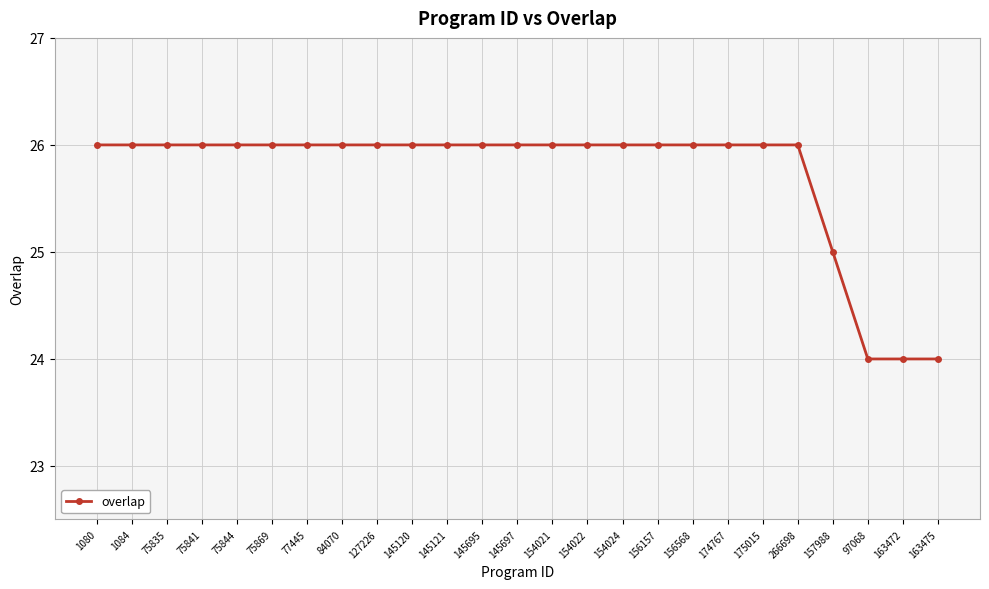

Is this an area chart (filled region under the line)?

No